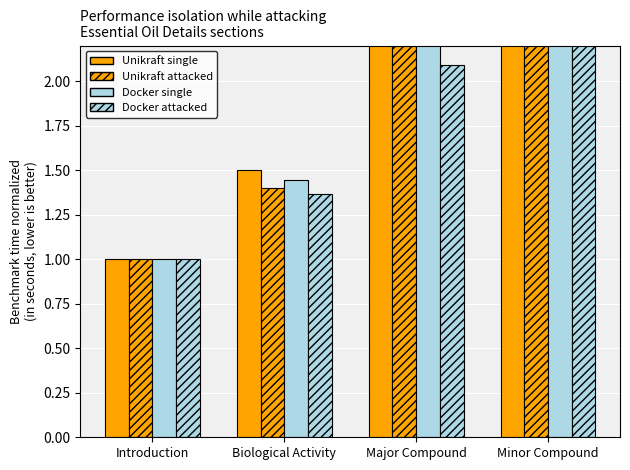

The Docker attacked series shows 2.1 at Major Compound. True or false?

True